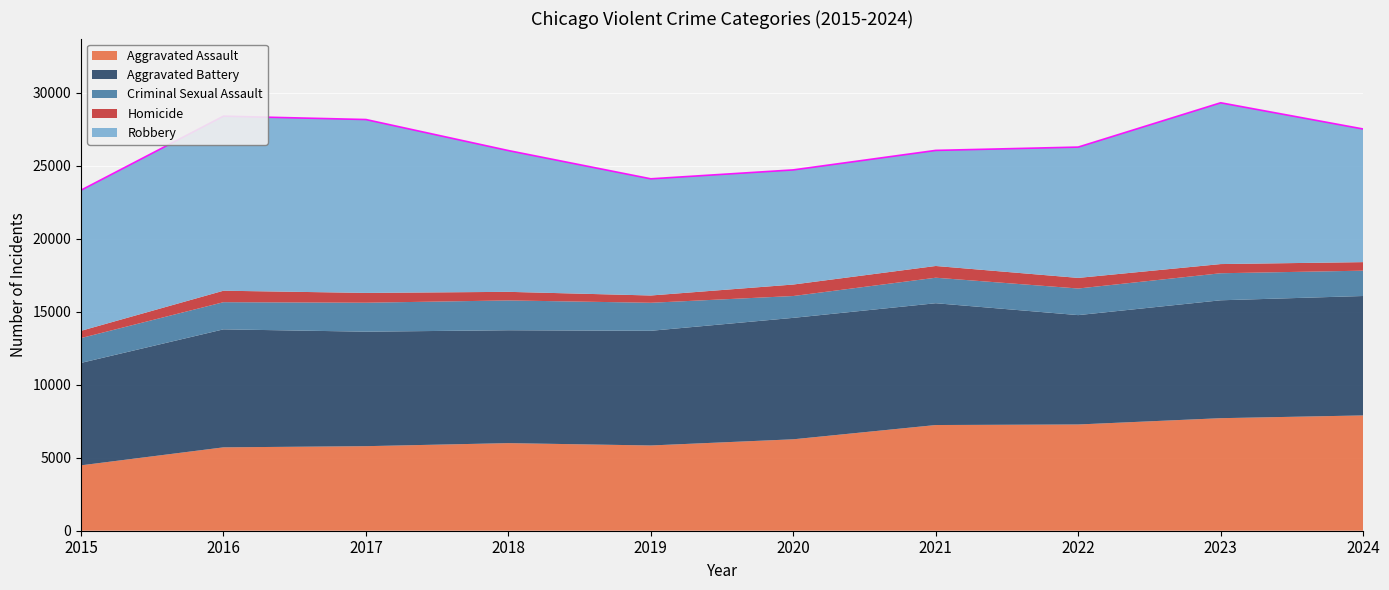

Reading left to right, transcribe all the data shown in this chart.

Aggravated Assault: 2015=4480	2016=5713	2017=5793	2018=6002	2019=5841	2020=6265	2021=7242	2022=7280	2023=7711	2024=7900
Aggravated Battery: 2015=7019	2016=8085	2017=7845	2018=7735	2019=7858	2020=8321	2021=8346	2022=7493	2023=8078	2024=8183
Criminal Sexual Assault: 2015=1702	2016=1861	2017=1985	2018=2043	2019=1920	2020=1496	2021=1748	2022=1823	2023=1853	2024=1736
Homicide: 2015=496	2016=786	2017=672	2018=588	2019=499	2020=787	2021=804	2022=727	2023=629	2024=585
Robbery: 2015=9638	2016=11960	2017=11880	2018=9681	2019=7995	2020=7855	2021=7920	2022=8964	2023=11052	2024=9123